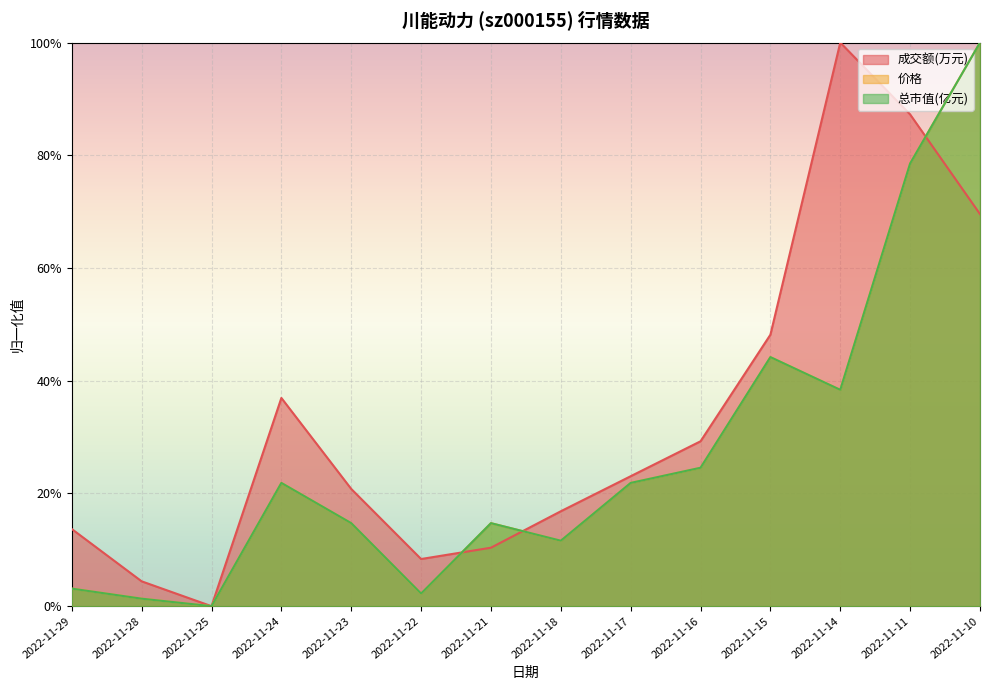

What is the average value of the 价格 series?

0.3